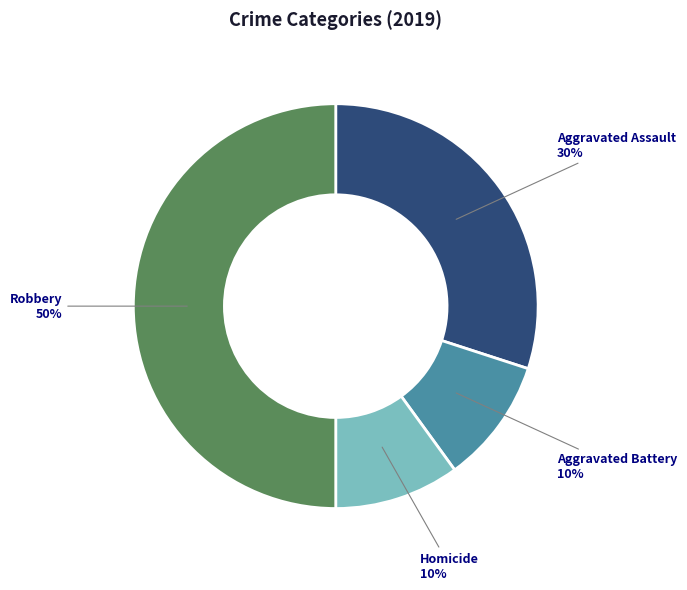

How many slices are in this pie chart?

4